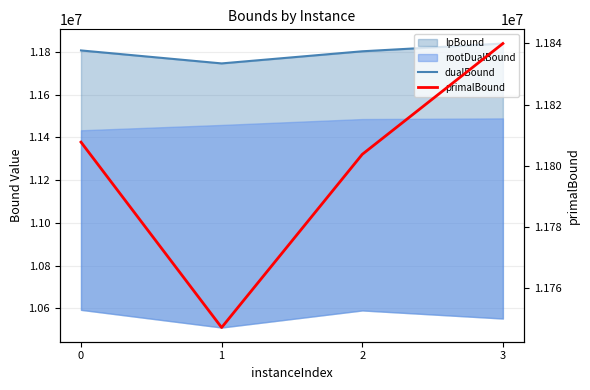

True or false: primalBound and dualBound cross at least once.

False